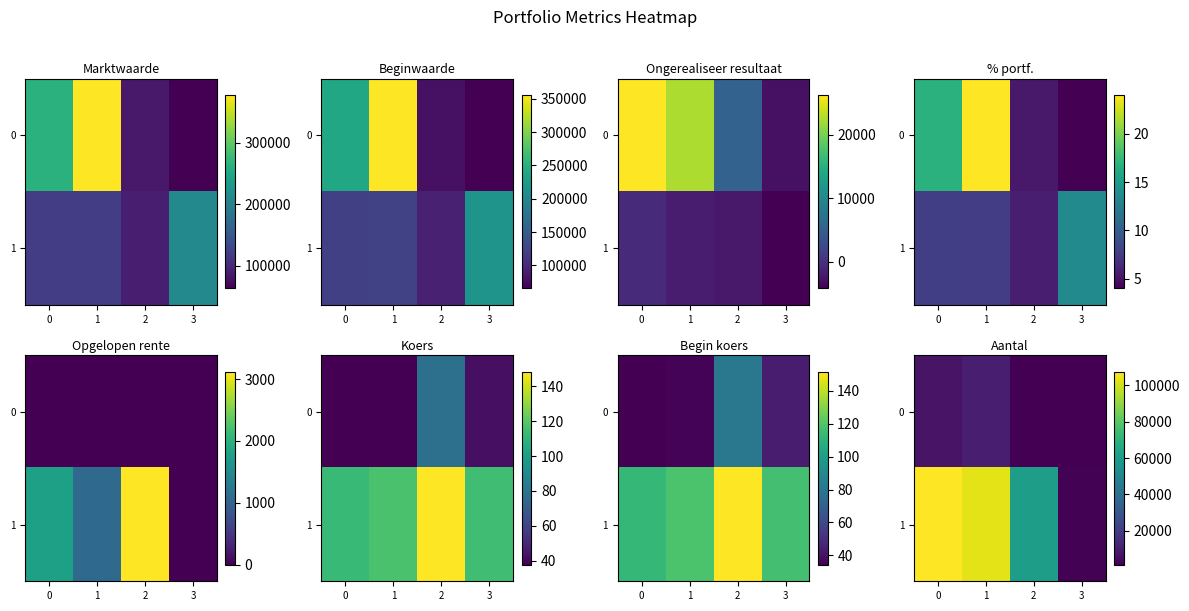

What is the spread (max minus min) of values at 1?

93072